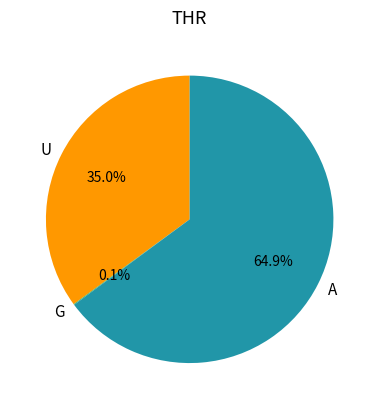

Is the sum of U and A greater than half?

Yes